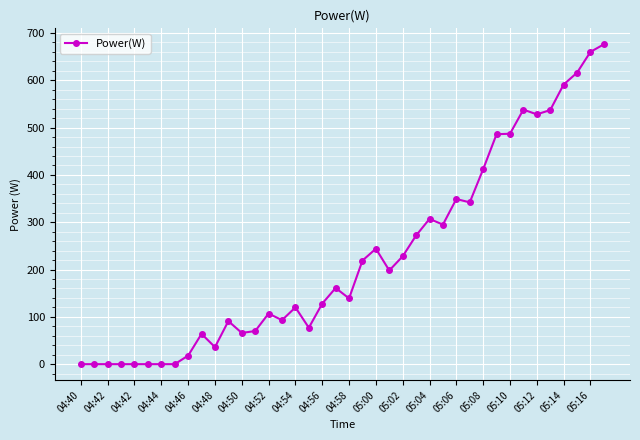

What is the greatest value displayed?

676